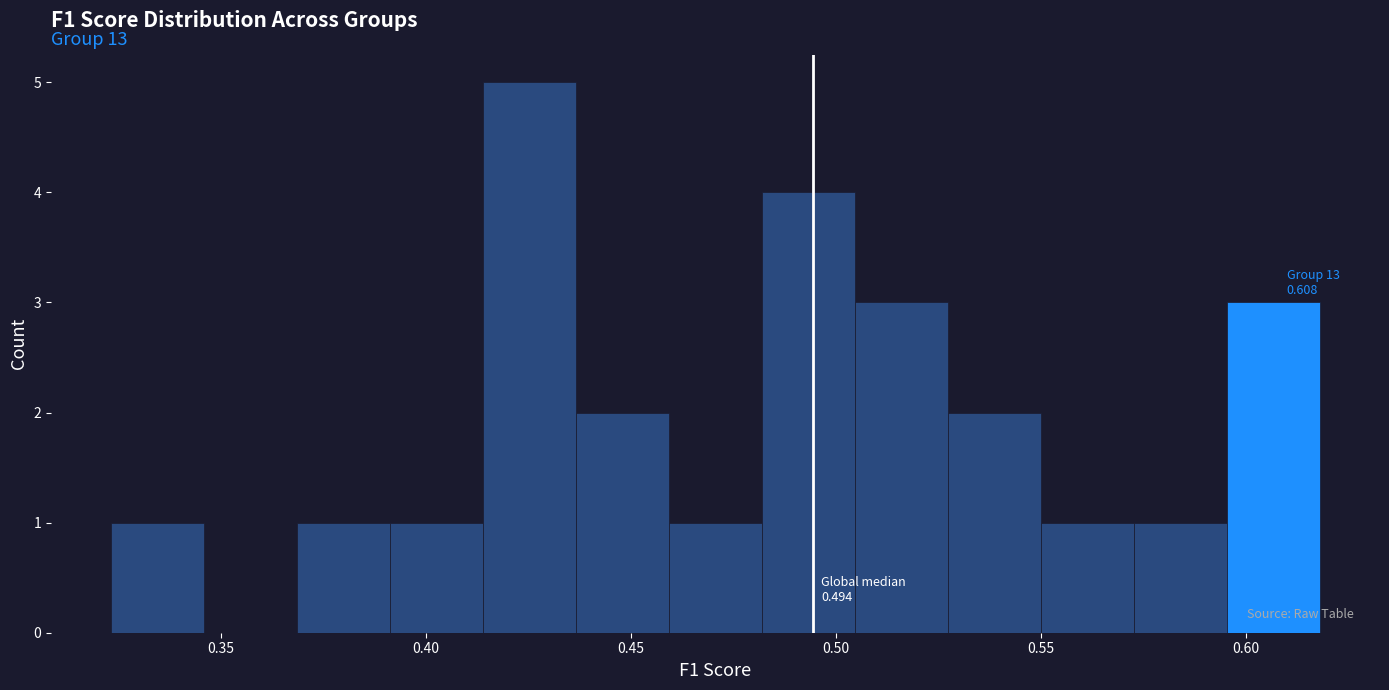

Which range on the x-axis has the tallest bar?

0.415 to 0.435